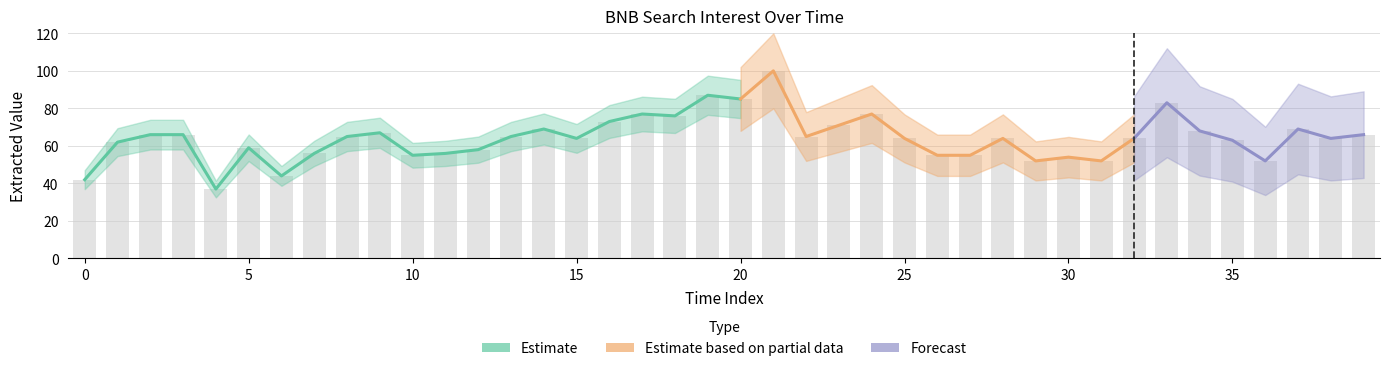

Rank the categories by value from highest to lowest.

21, 19, 20, 33, 17, 24, 18, 16, 23, 14, 37, 34, 9, 2, 3, 39, 8, 13, 22, 15, 25, 28, 32, 38, 35, 1, 5, 12, 7, 11, 10, 26, 27, 30, 29, 31, 36, 6, 0, 4